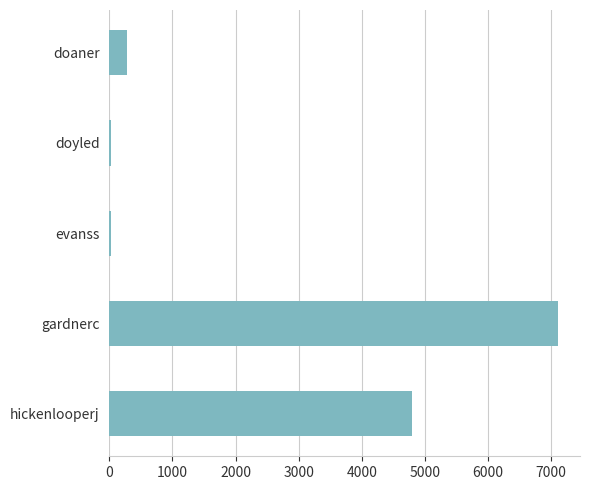

Between doaner and gardnerc, which is larger?

gardnerc